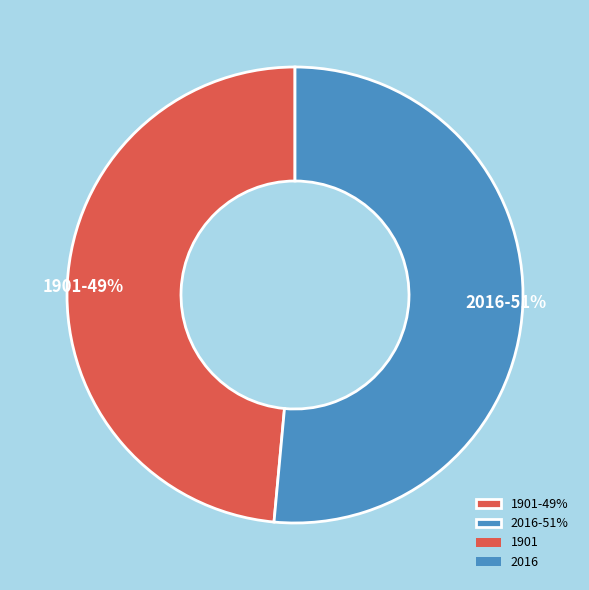

Which slice represents more than half of the pie?

2016